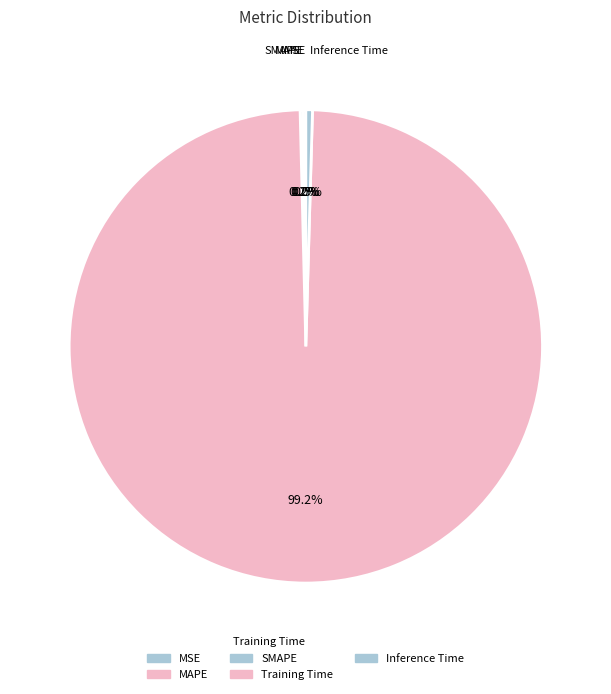

Count the number of slices in the pie.

5